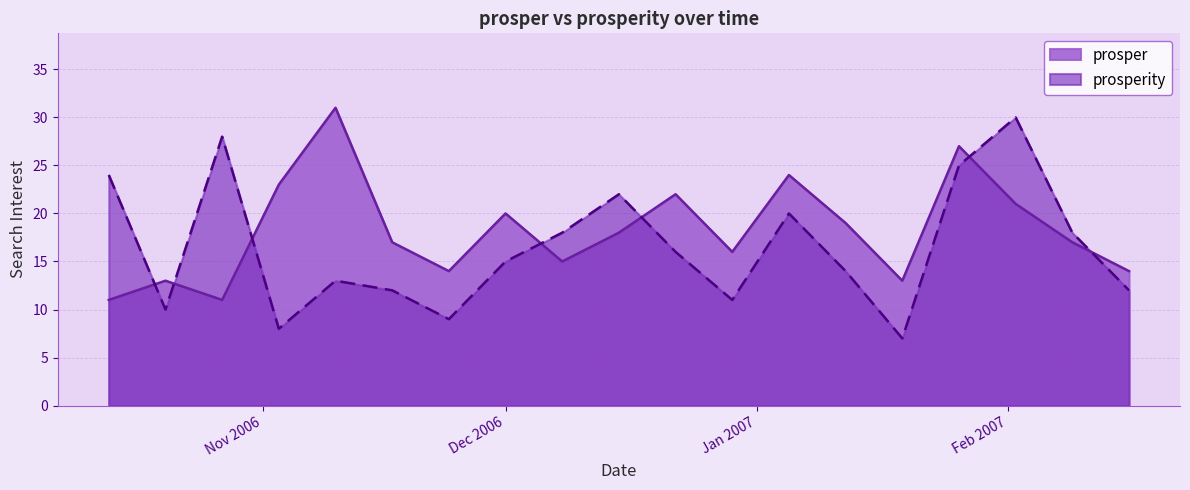

What is the difference between the second highest and second lowest values in the prosper series?

16